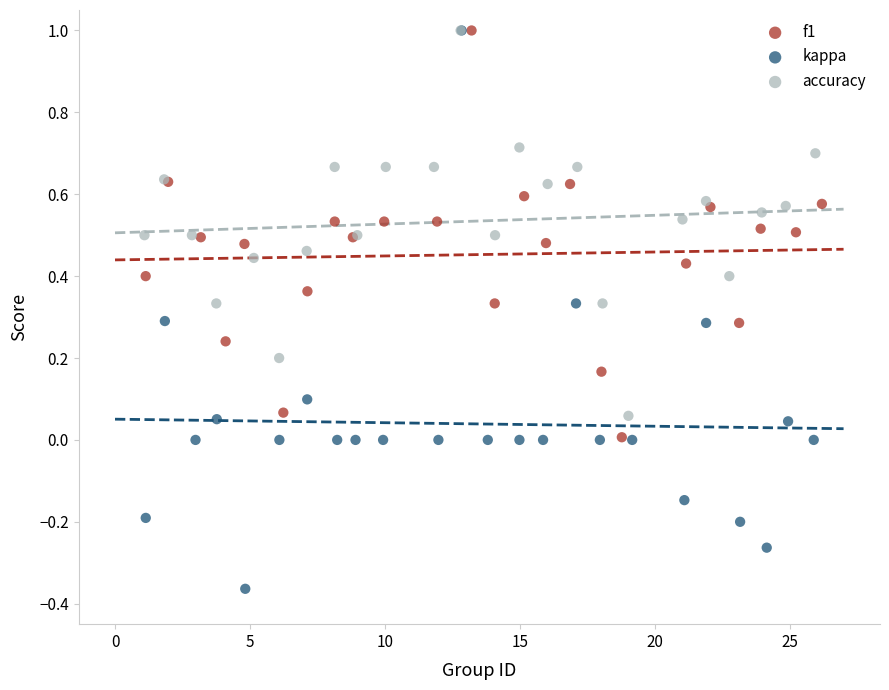

What are all the series names shown in the legend?

f1, kappa, accuracy